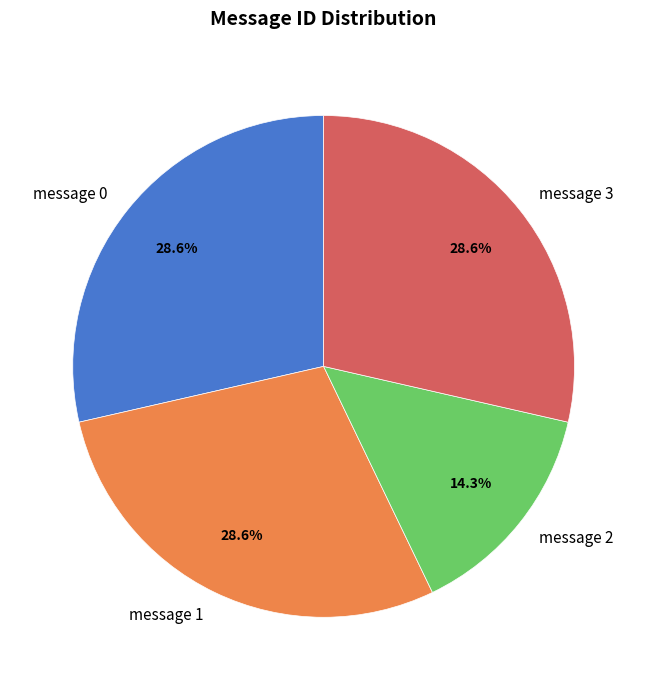

Count the number of slices in the pie.

4